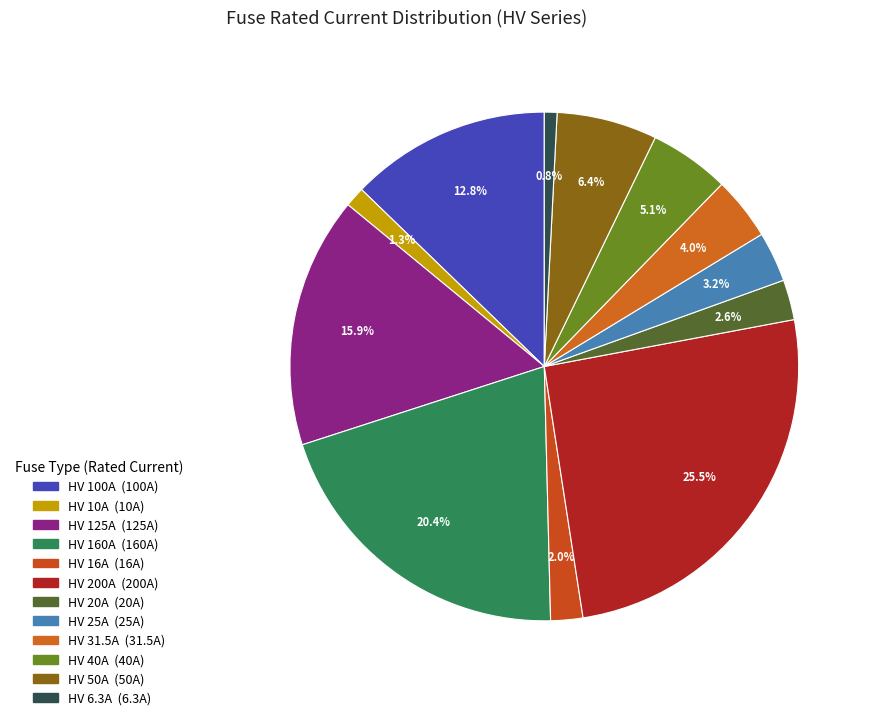

Approximately how many times larger is the value at HV 31.5A compared to HV 100A?

0.3